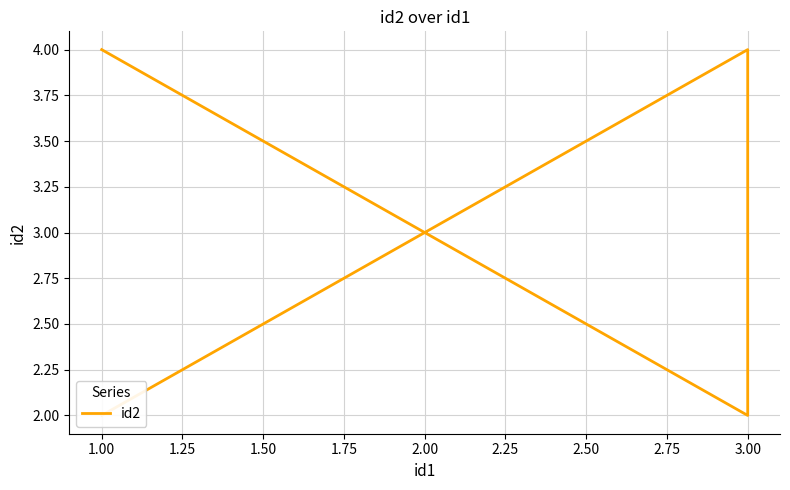

What is the average value?

3